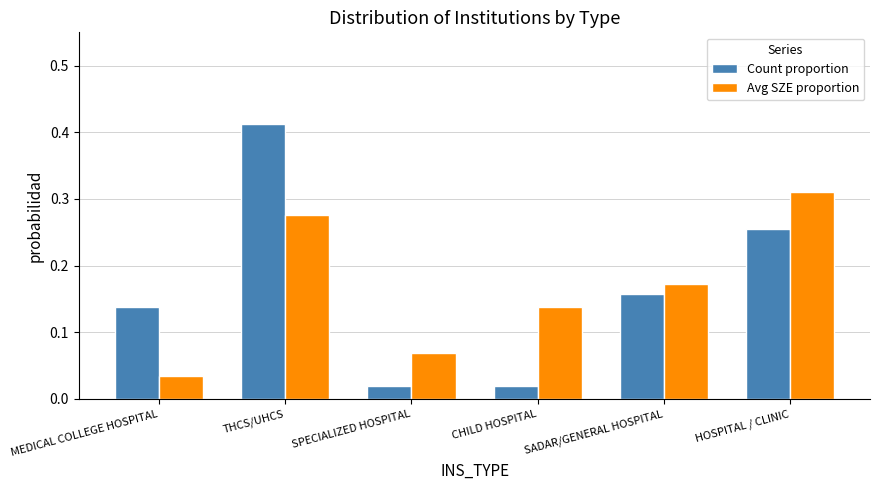

List the series in order of their peak value, lowest first.

Avg SZE proportion, Count proportion